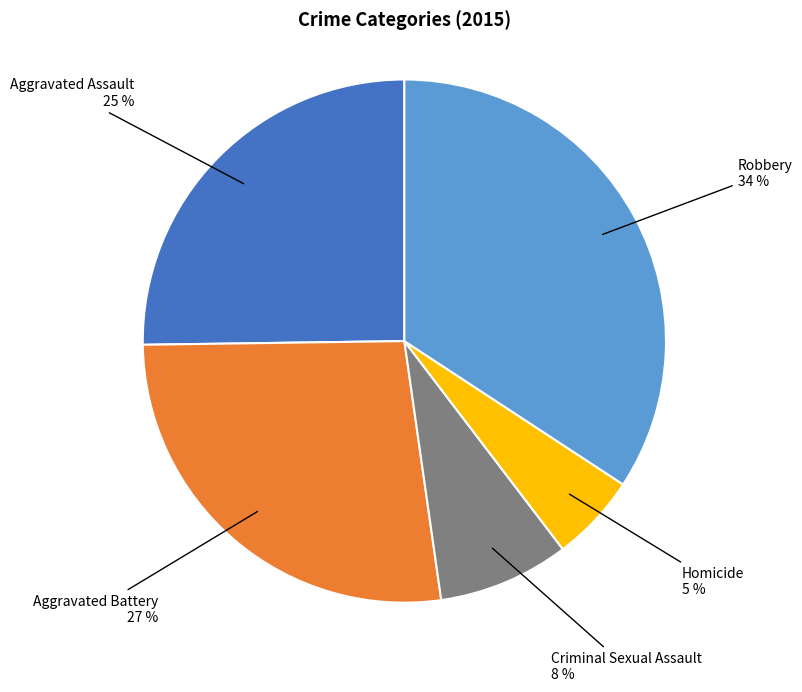

Is there any slice that represents more than half of the pie?

No